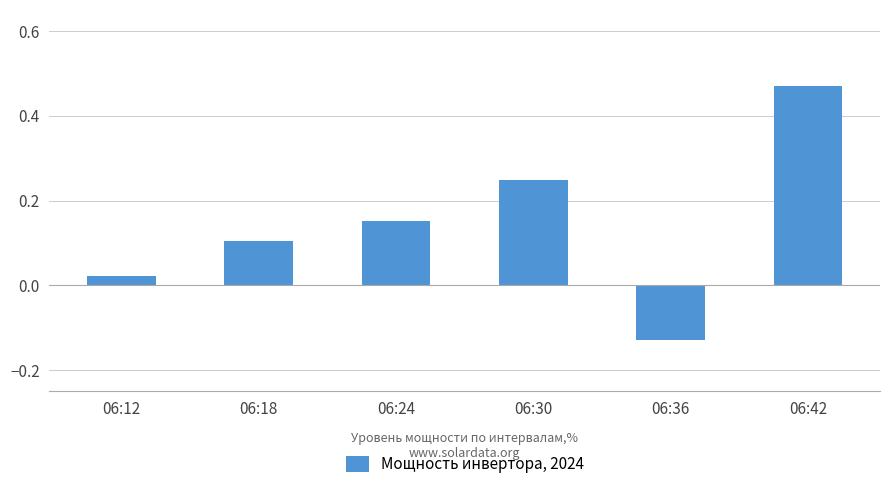

Is it true that the value at 06:18 is 0.1?

True